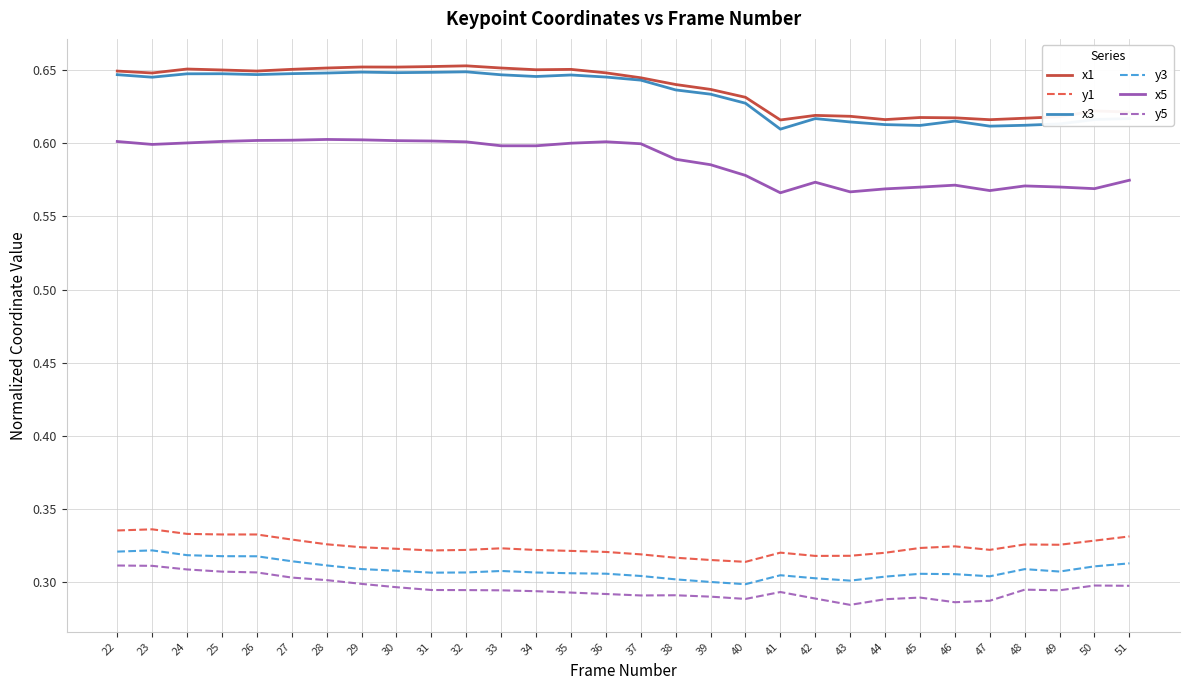

The x1 series shows 0.6 at 50. True or false?

True